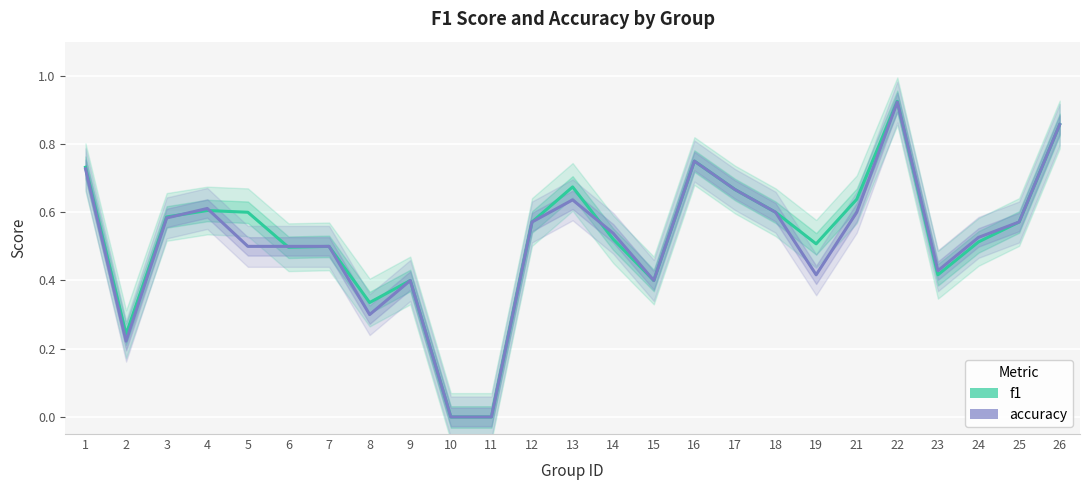

At which category does the chart reach its minimum across all series?

10